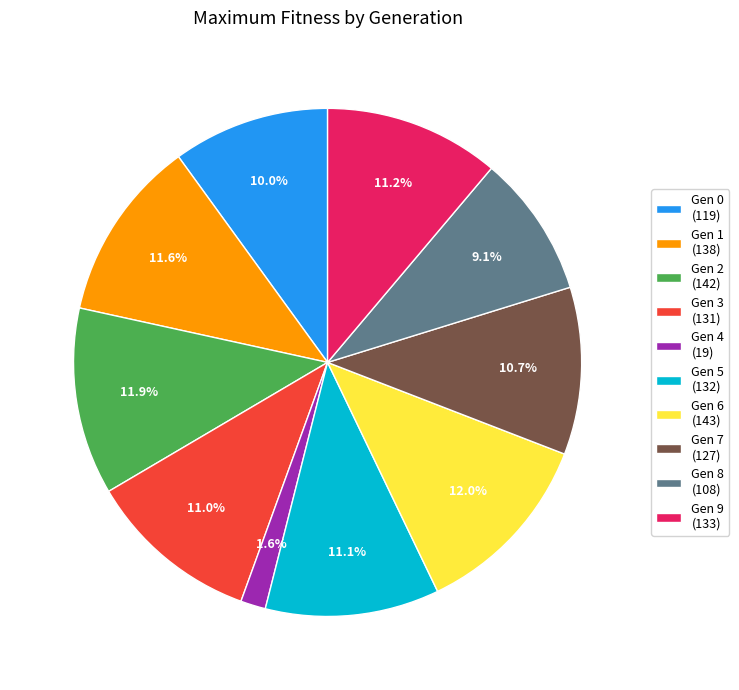

Count the number of slices in the pie.

10